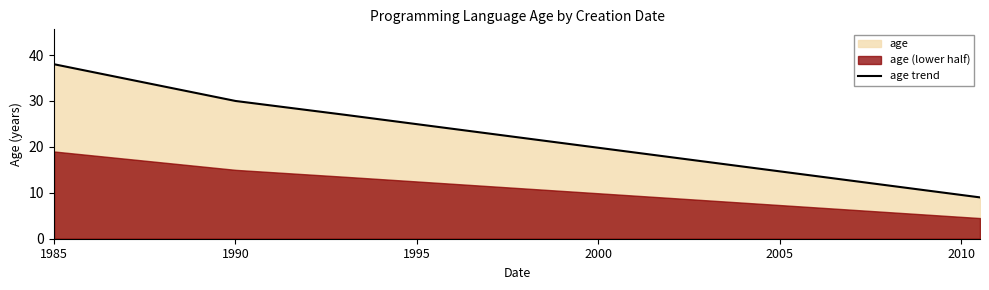

True or false: age trend has more than 2 interior local peaks.

False